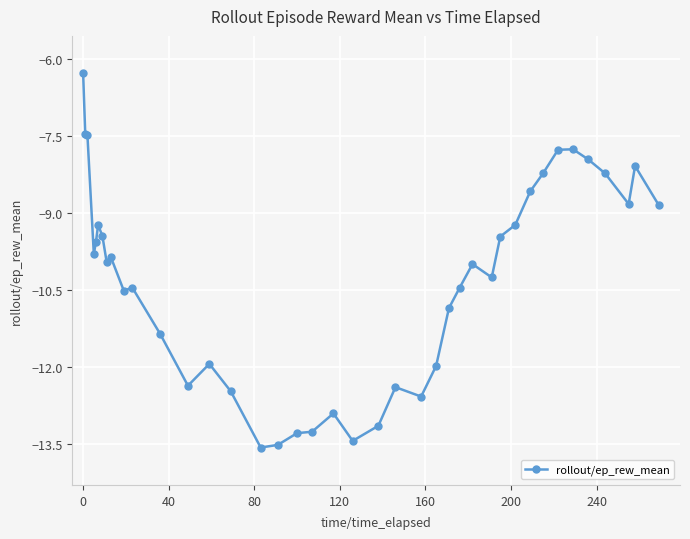

What is the average value?

-10.3